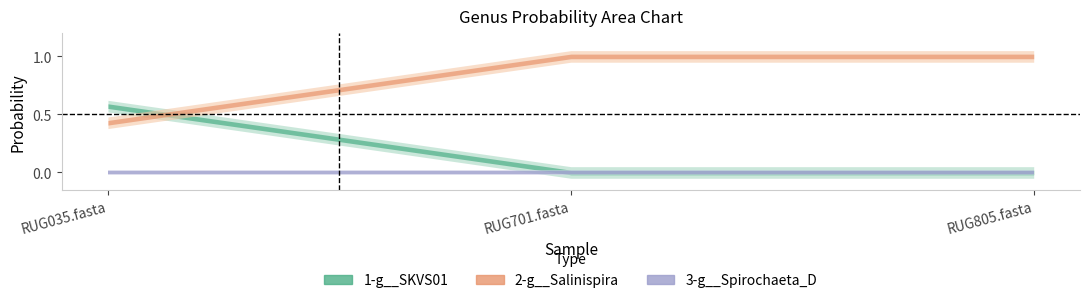

What are all the series names shown in the legend?

1-g__SKVS01, 2-g__Salinispira, 3-g__Spirochaeta_D